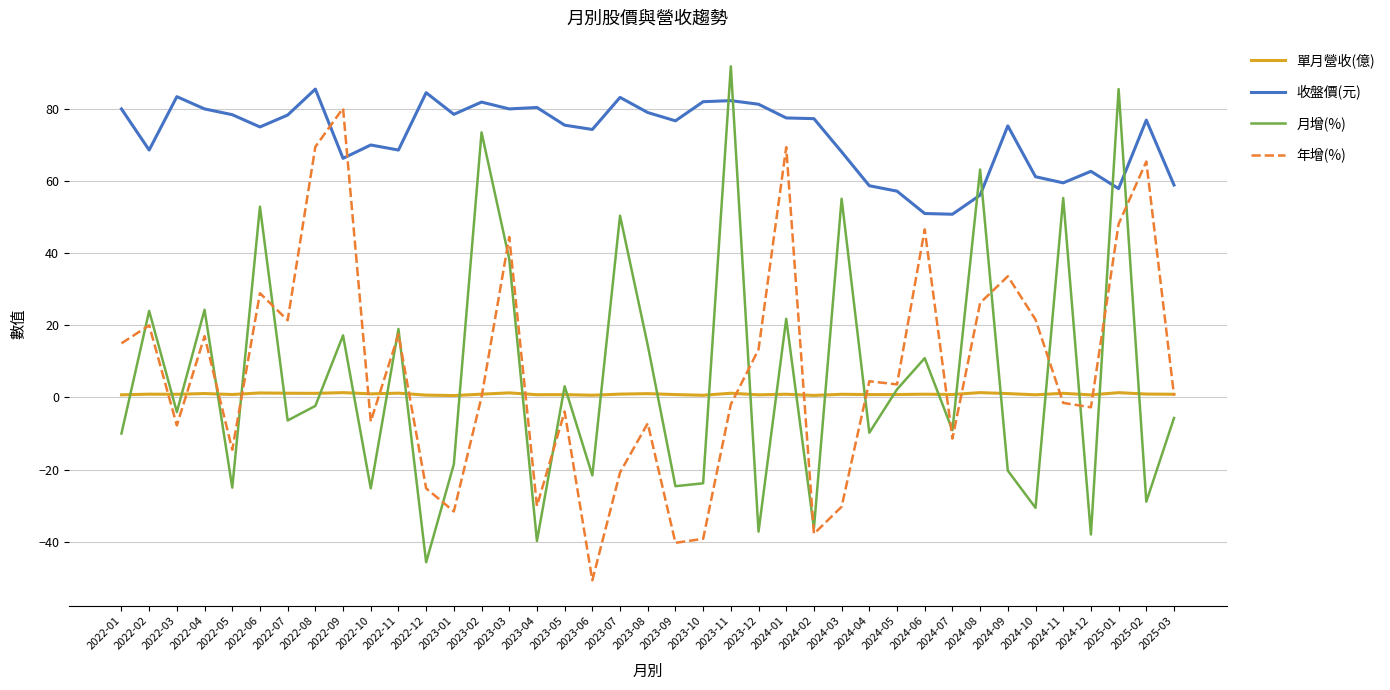

What are all the series names shown in the legend?

單月營收(億), 收盤價(元), 月增(%), 年增(%)